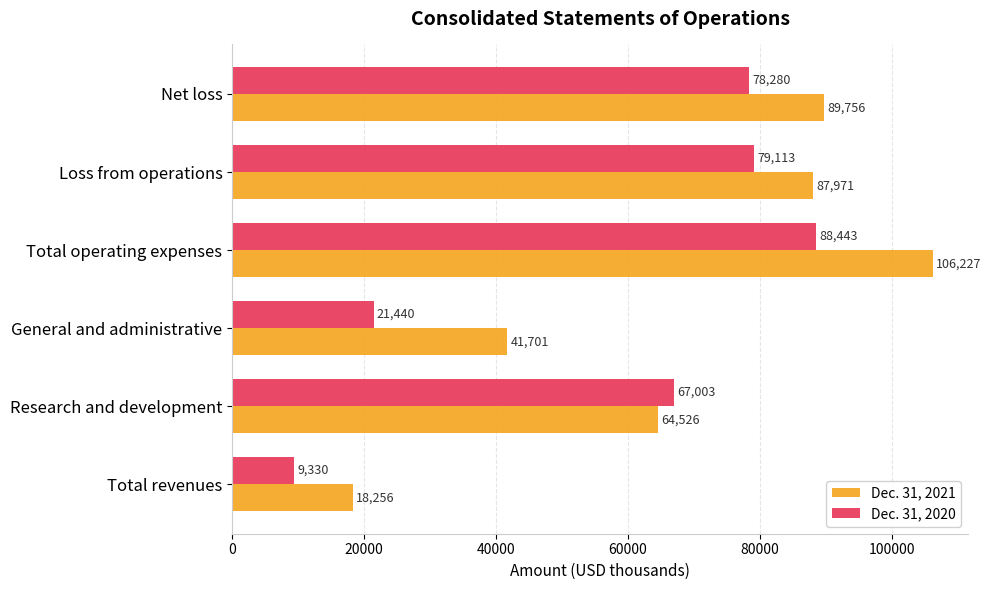

Which series has the largest range (max minus min)?

Dec. 31, 2021